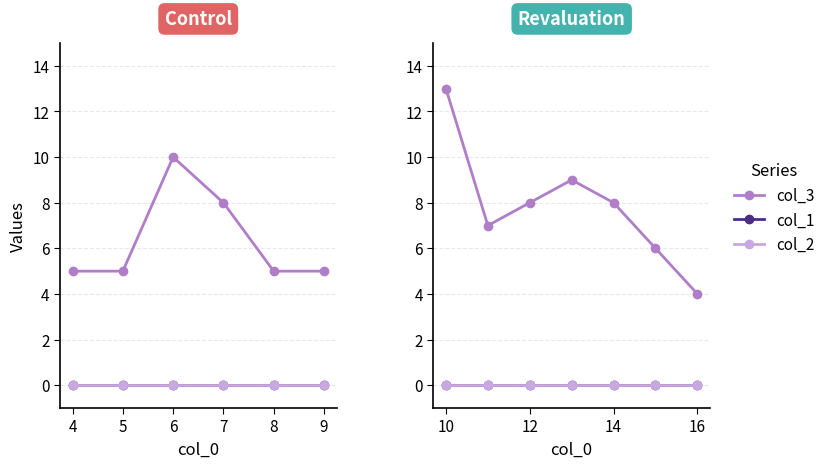

True or false: col_1 and col_2 intersect in this chart.

False